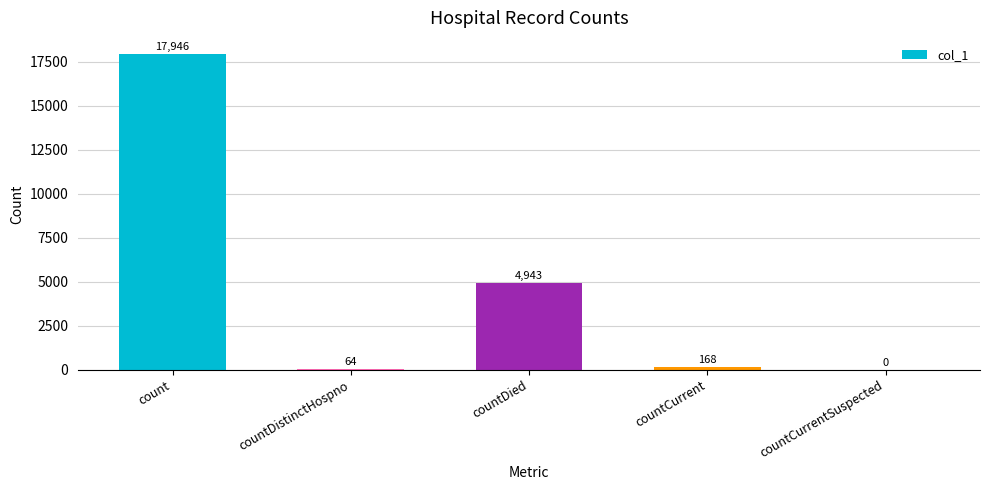

True or false: the data shows 64 at countDistinctHospno.

True